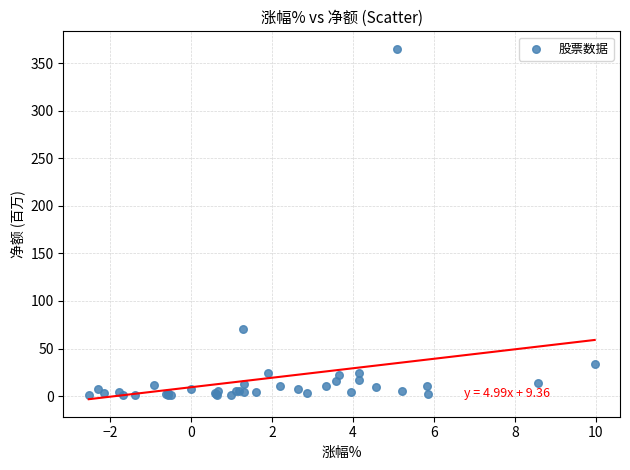

What Y value in the scatter plot is closest to 182?

70.1